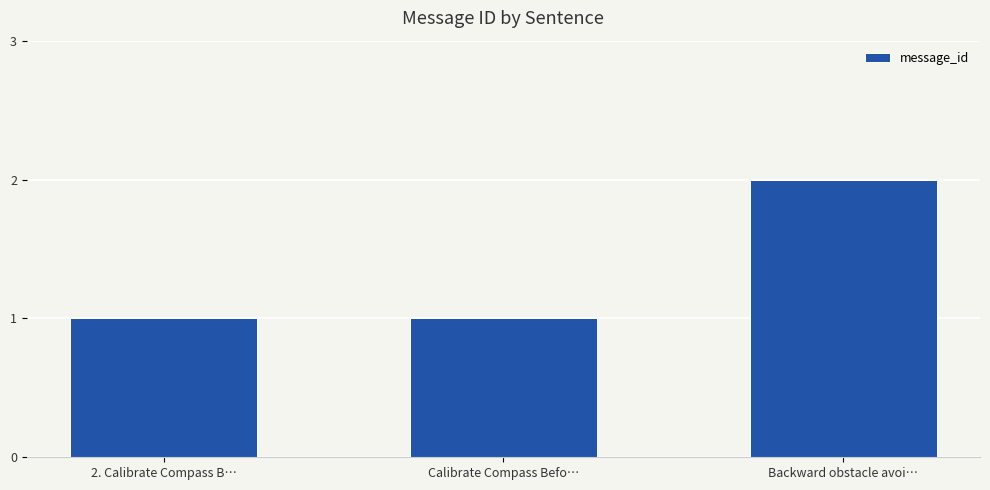

Between Backward obstacle avoi… and Calibrate Compass Befo…, which is larger?

Backward obstacle avoi…